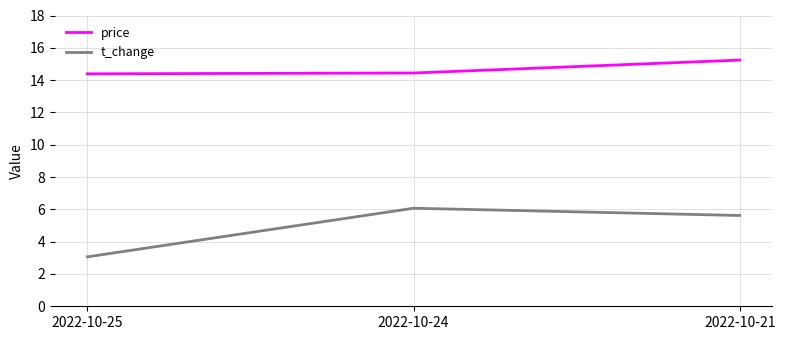

Reading left to right, list all the values displayed in this chart.

price: 14.4	14.4	15.2
t_change: 3.1	6.1	5.6